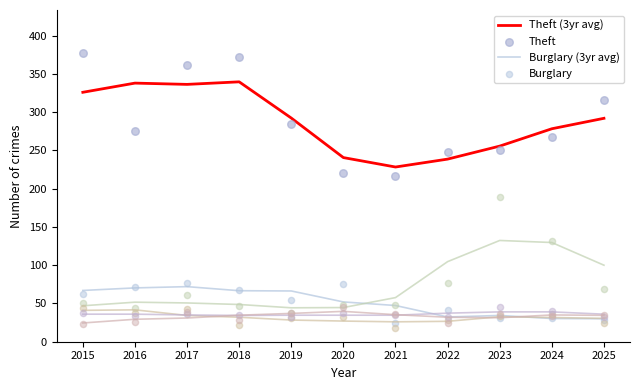

Is the value of Theft at 2017 greater than the value of Motor Vehicle Theft at 2017?

Yes